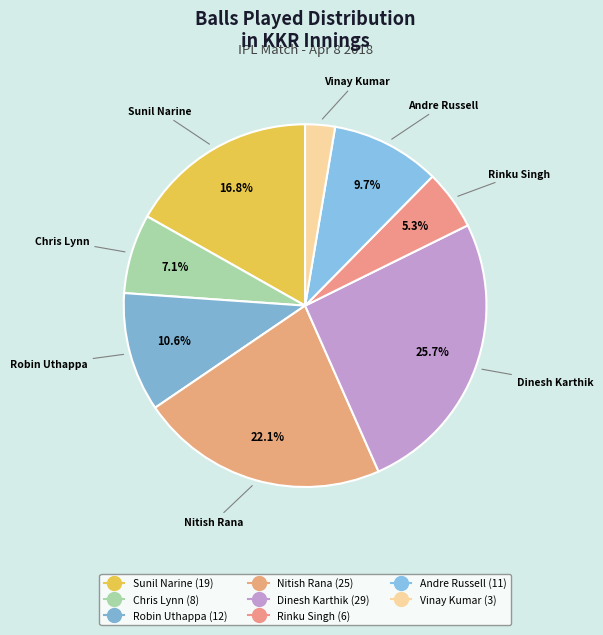

Is there any slice that represents more than half of the pie?

No